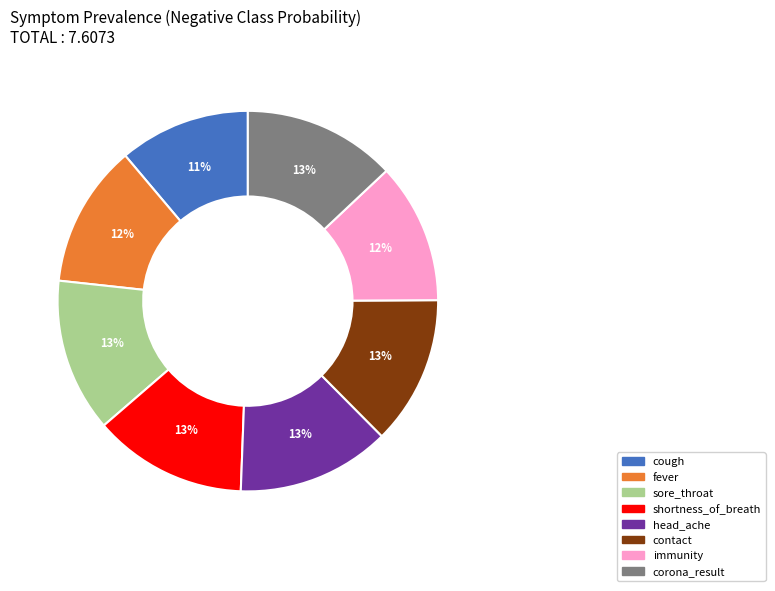

Does contact represent more than half of the total?

No